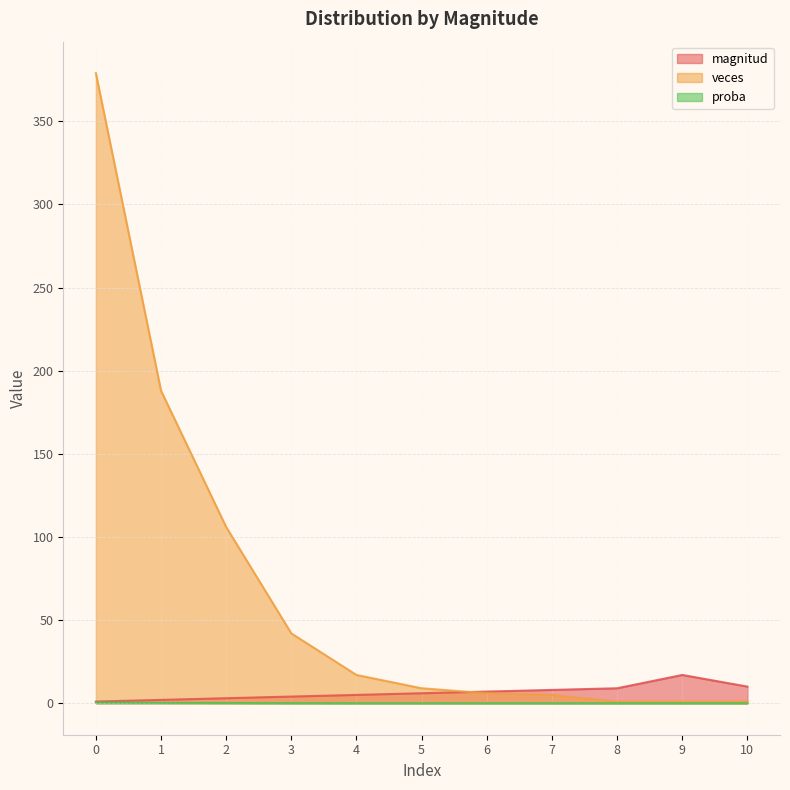

What is the maximum value shown in the chart?

379.0